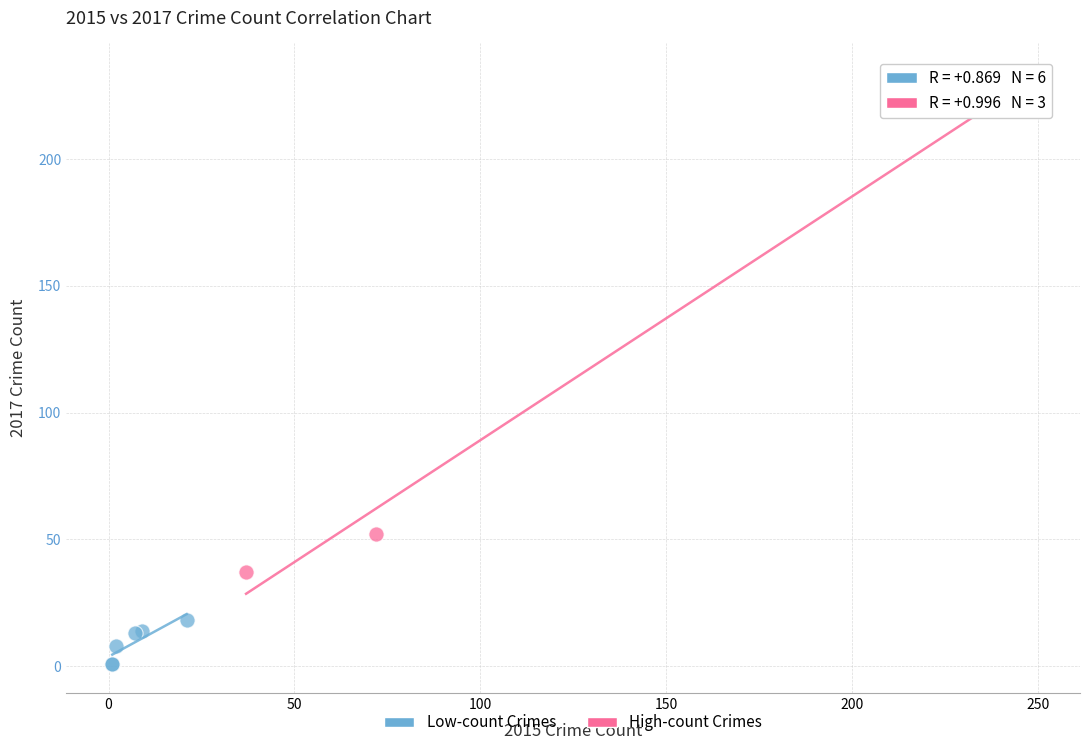

Which series contains the highest Y value?

High-count Crimes